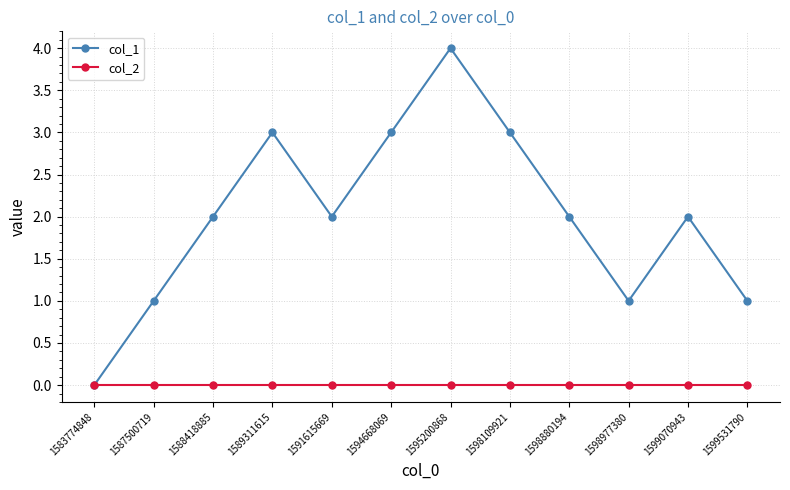

Rank the series by their maximum value, from highest to lowest.

col_1, col_2